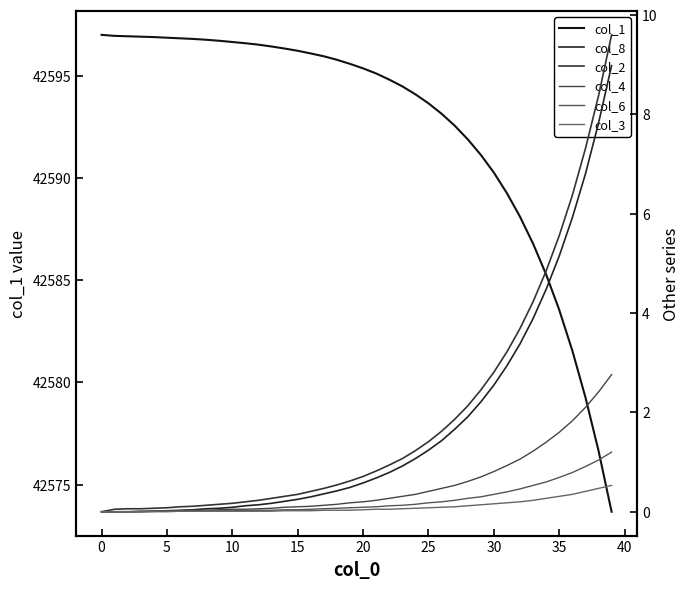

Is it true that col_6 equals 0.9 at 37?

True